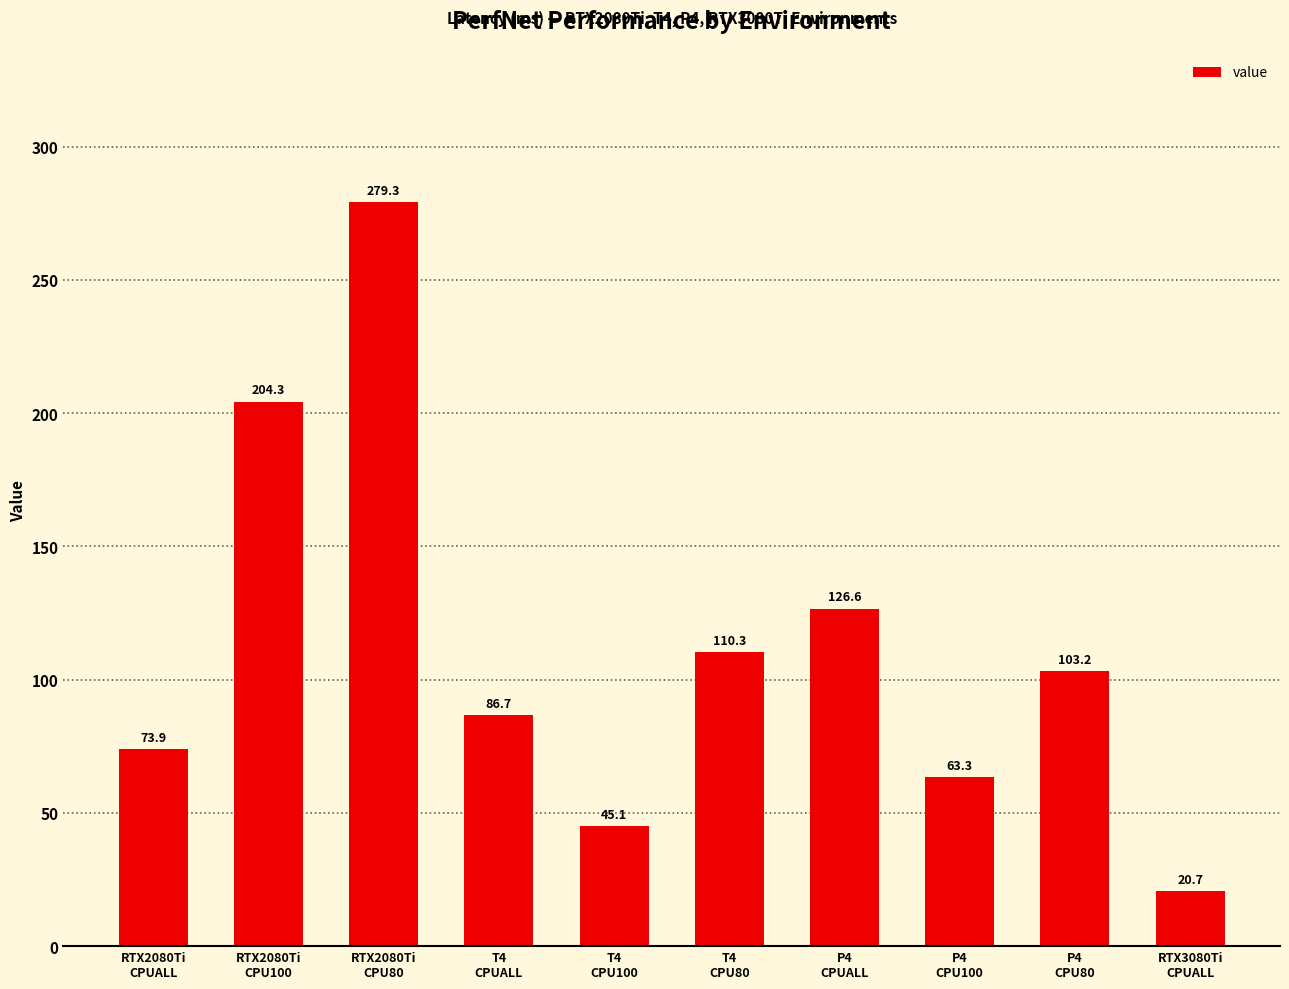

The value at P4
CPUALL is 126.6. True or false?

True